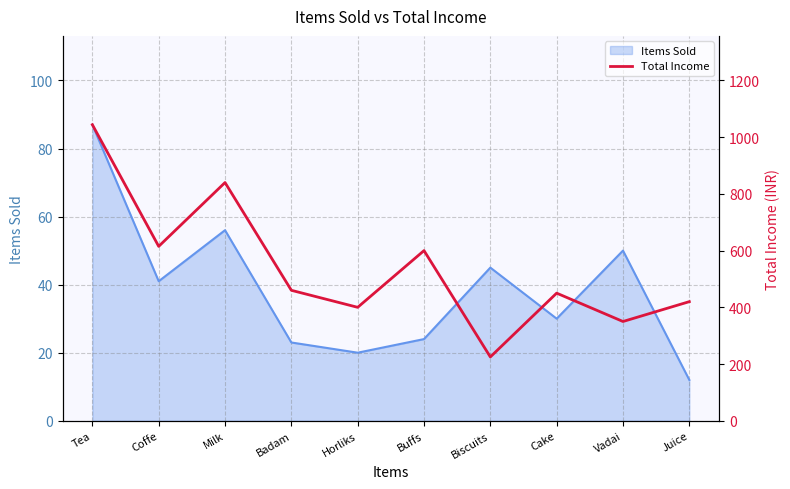

What position from the right is Juice?

1